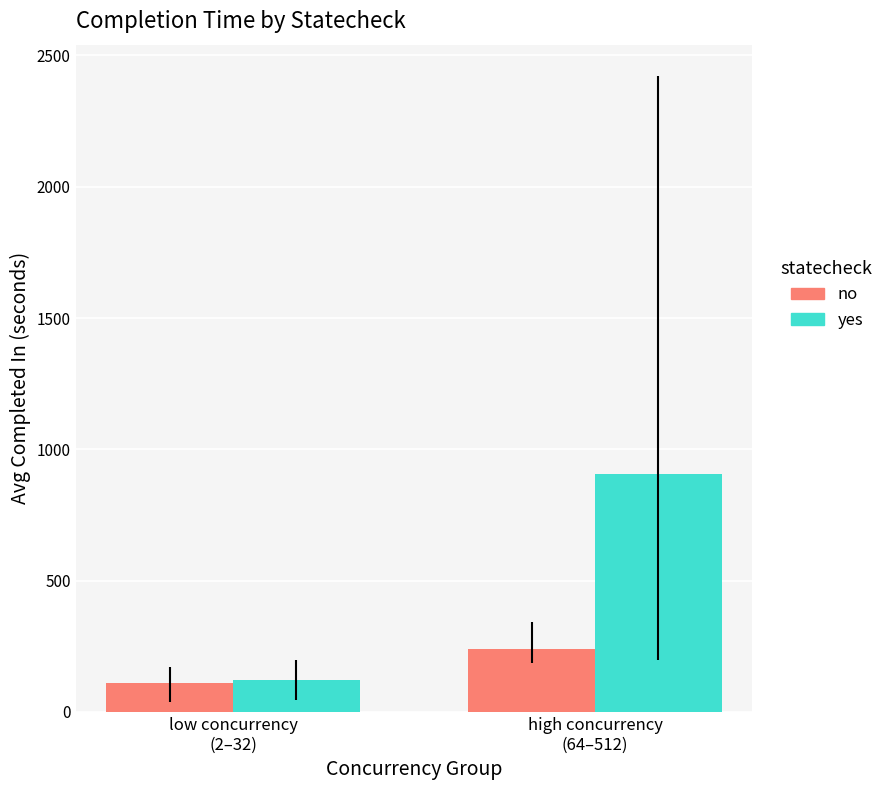

Reading right to left, extract all data points from this chart.

no: 240.3	110.4
yes: 906.2	120.0